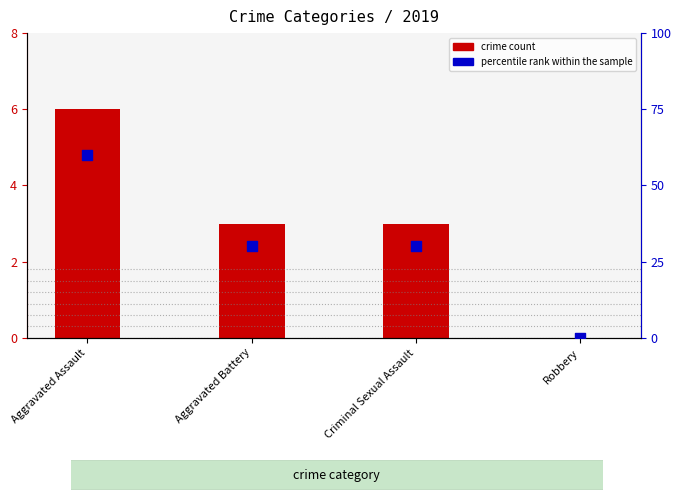

What are all the series names shown in the legend?

crime count, percentile rank within the sample